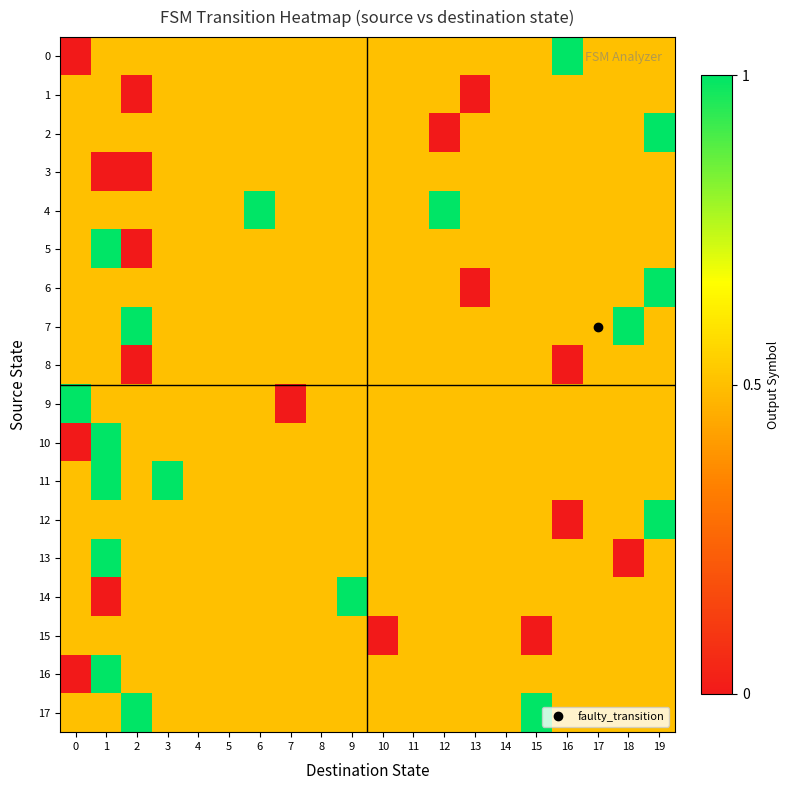

At which category is the sum across all series the highest?

1